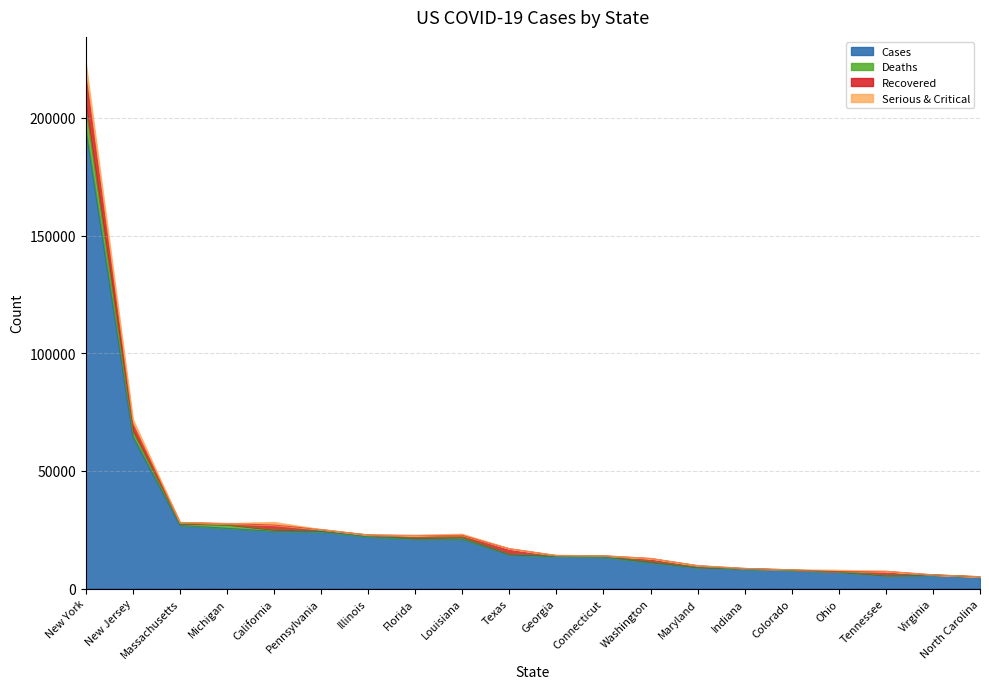

What is the lowest value of the Cases series?

4967